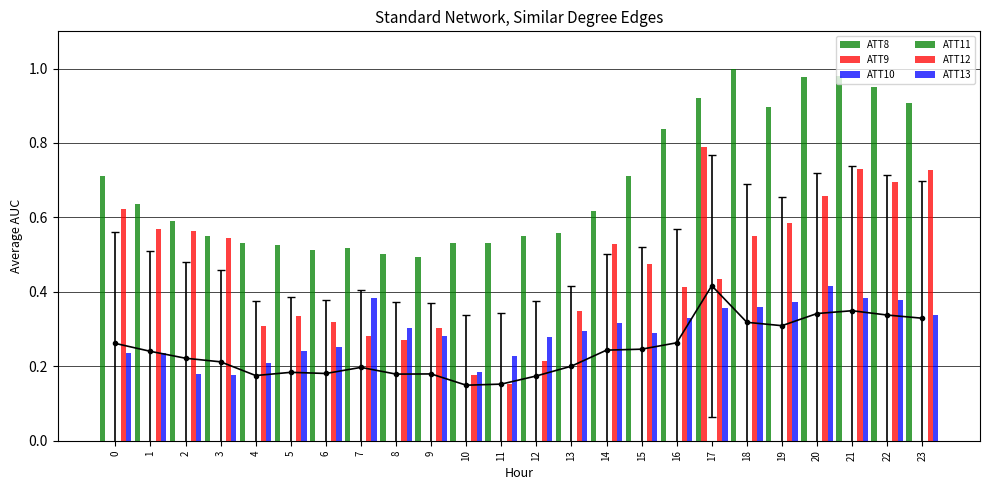

Reading right to left, extract all data points from this chart.

ATT8: 0.9	1.0	1.0	1.0	0.9	1.0	0.9	0.8	0.7	0.6	0.6	0.6	0.5	0.5	0.5	0.5	0.5	0.5	0.5	0.5	0.6	0.6	0.6	0.7
ATT9: 0.0	0.0	0.0	0.0	0.0	0.0	0.8	0.0	0.0	0.0	0.0	0.0	0.0	0.0	0.0	0.0	0.0	0.0	0.0	0.0	0.0	0.0	0.0	0.0
ATT10: 0.0	0.0	0.0	0.0	0.0	0.0	0.0	0.0	0.0	0.0	0.0	0.0	0.0	0.0	0.0	0.0	0.0	0.0	0.0	0.0	0.0	0.0	0.0	0.0
ATT11: 0.0	0.0	0.0	0.0	0.0	0.0	0.0	0.0	0.0	0.0	0.0	0.0	0.0	0.0	0.0	0.0	0.0	0.0	0.0	0.0	0.0	0.0	0.0	0.0
ATT12: 0.7	0.7	0.7	0.7	0.6	0.5	0.4	0.4	0.5	0.5	0.3	0.2	0.2	0.2	0.3	0.3	0.3	0.3	0.3	0.3	0.5	0.6	0.6	0.6
ATT13: 0.3	0.4	0.4	0.4	0.4	0.4	0.4	0.3	0.3	0.3	0.3	0.3	0.2	0.2	0.3	0.3	0.4	0.3	0.2	0.2	0.2	0.2	0.2	0.2